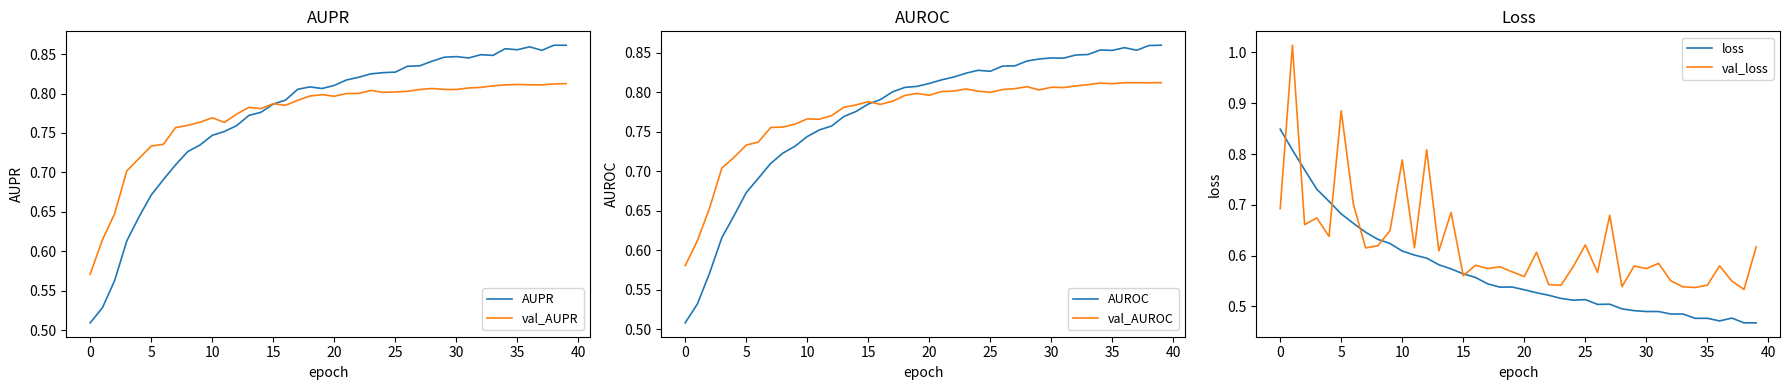

How many data points does each series have?

40